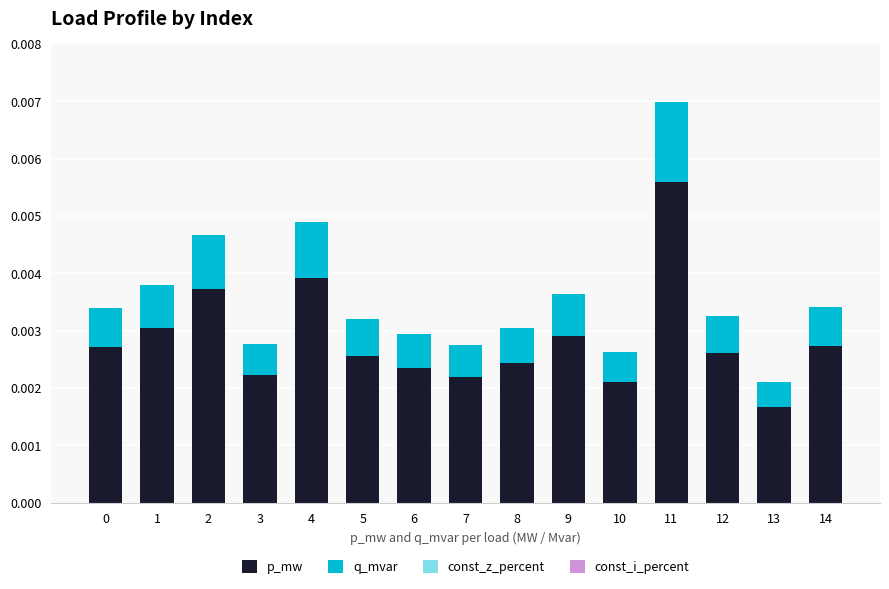

Where is p_mw nearest to the value 0?

13